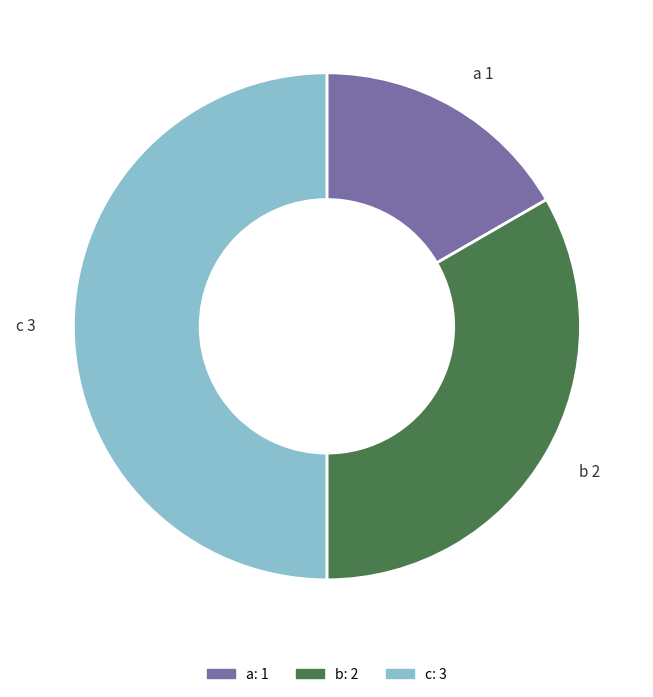

Does b account for over 50% of the chart?

No